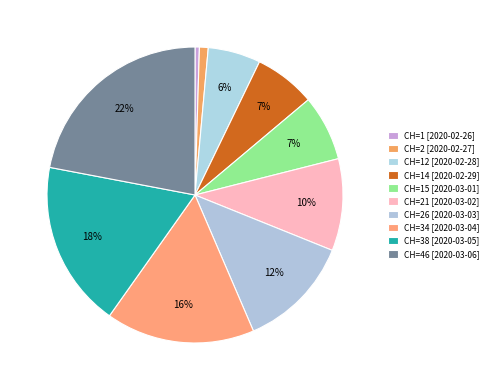

Which category has the biggest portion of the pie?

2020-03-06